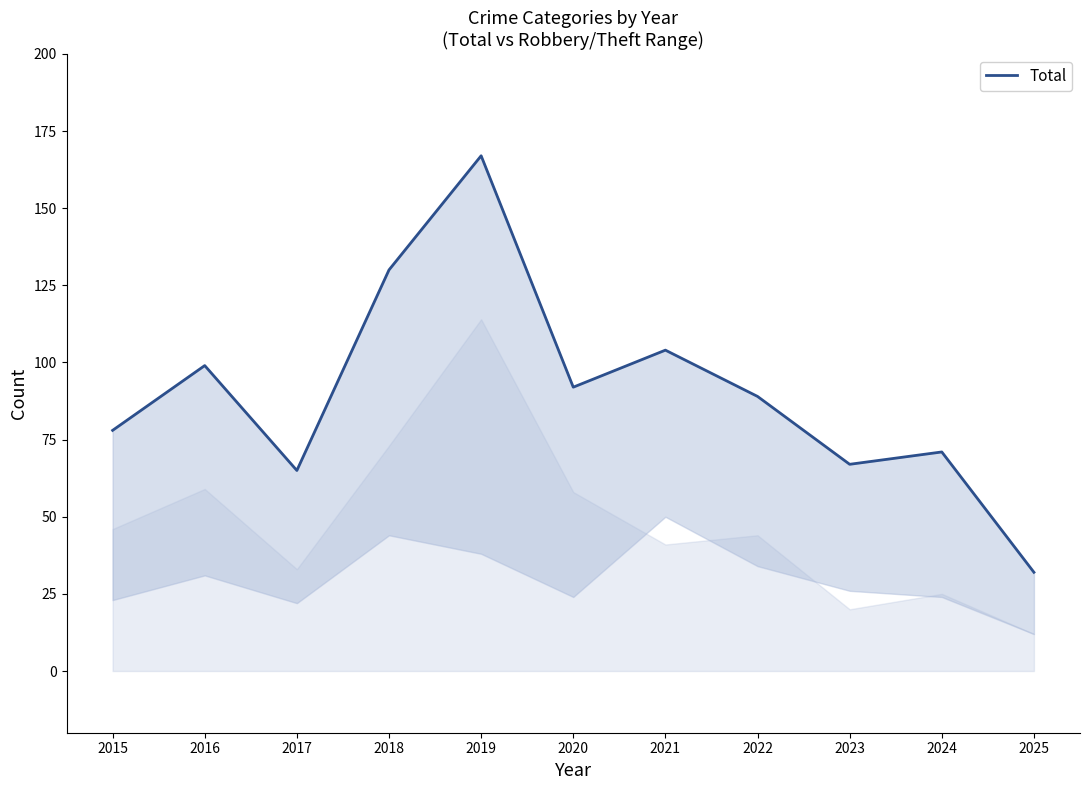

How many values are below 89?

5